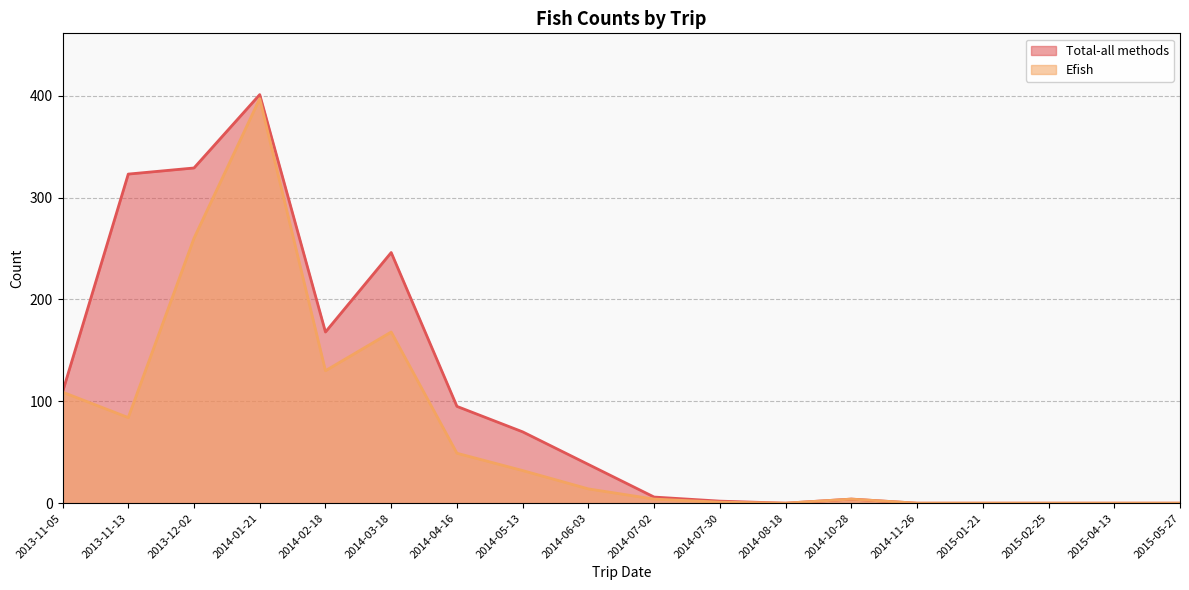

What is the difference between the Total-all methods values at 2014-03-18 and 2013-11-13?

77